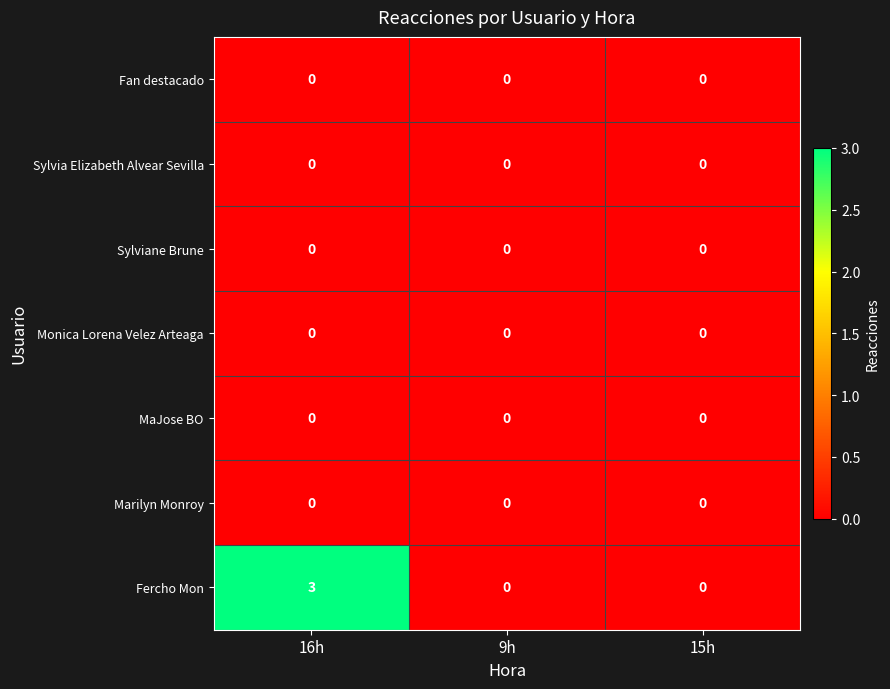

What is the maximum value shown in the chart?

3